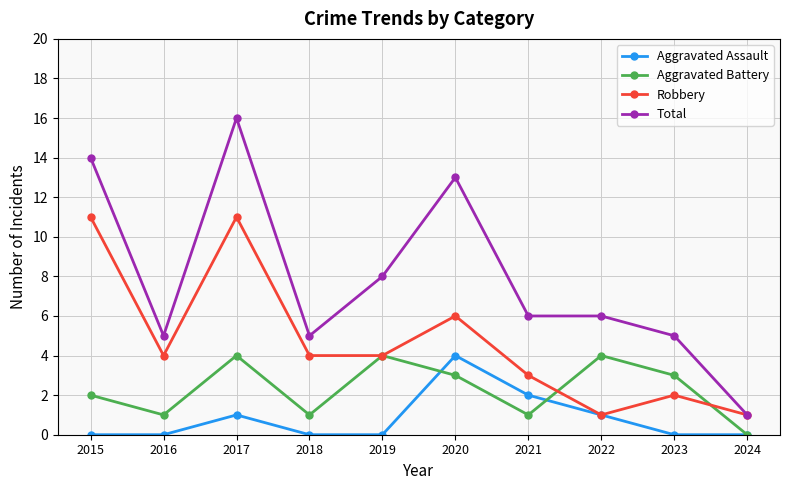

What is the total value across all series at 2023?

10